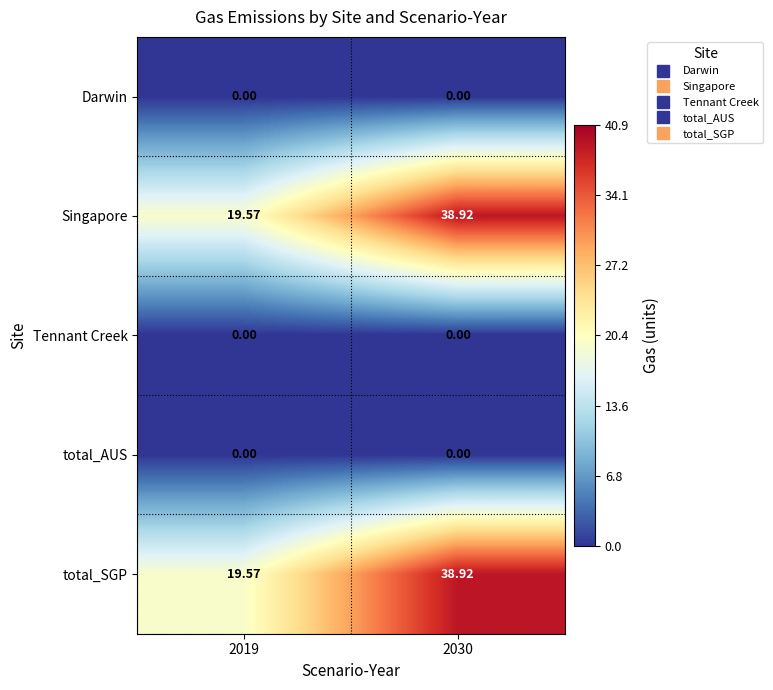

Is the value of Singapore at 2019 greater than the value of Darwin at 2030?

Yes